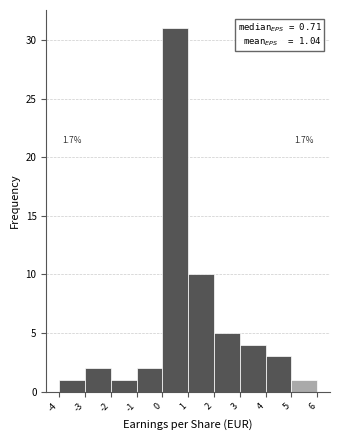

Over which range of the x-axis is the bar tallest?

0 to 1